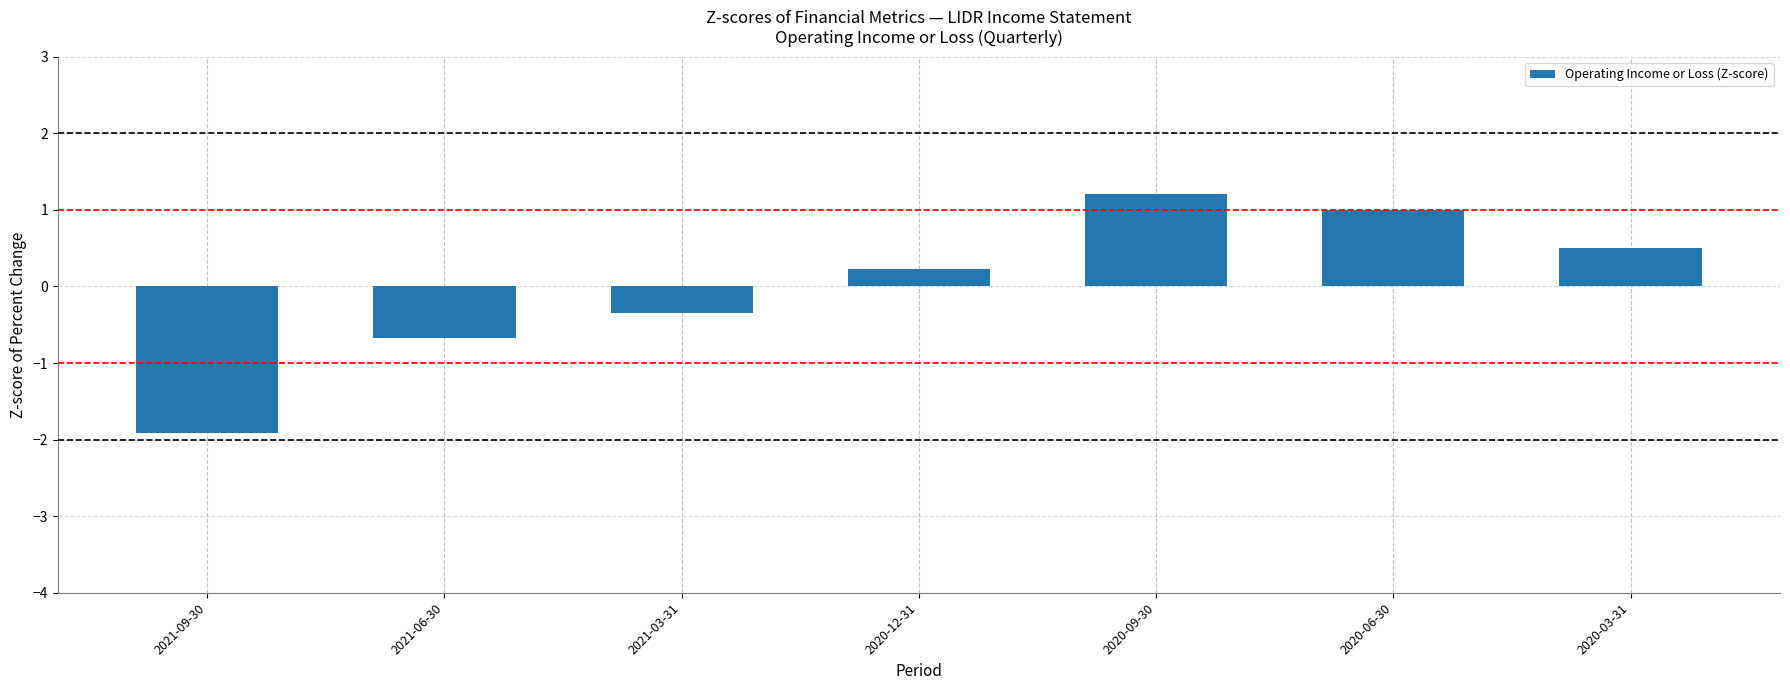

Reading left to right, list all the values displayed in this chart.

2021-09-30=-1.9	2021-06-30=-0.7	2021-03-31=-0.3	2020-12-31=0.2	2020-09-30=1.2	2020-06-30=1.0	2020-03-31=0.5